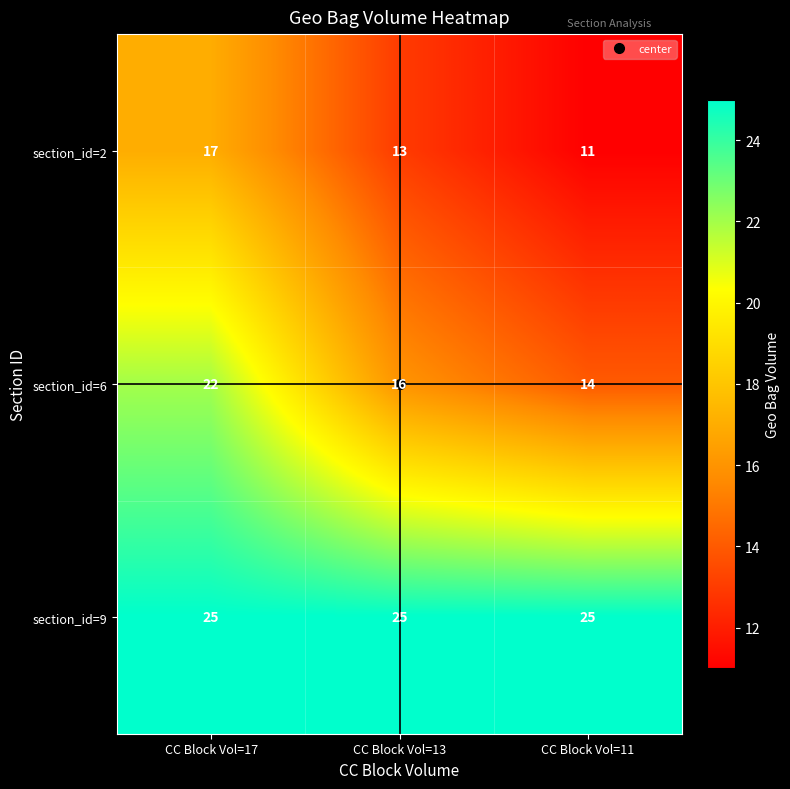

What is the maximum value shown in the chart?

25